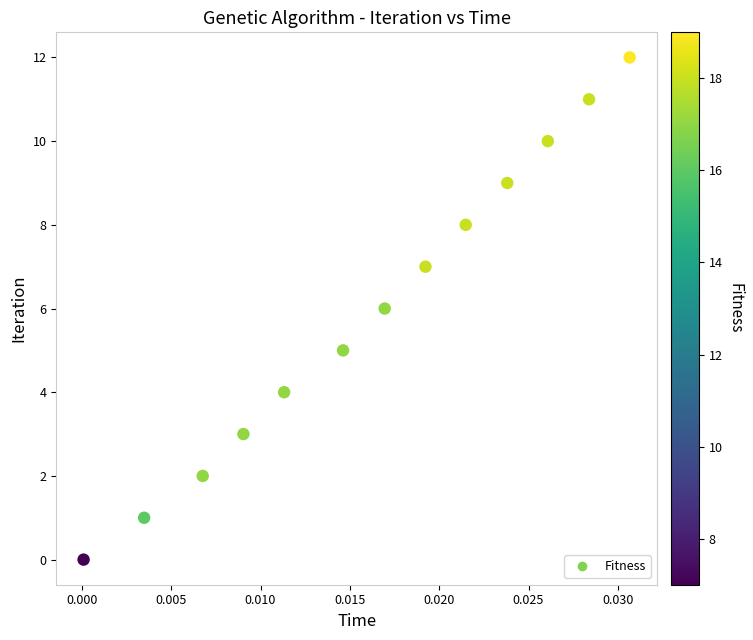

What is the range of Y values (max minus min)?

12